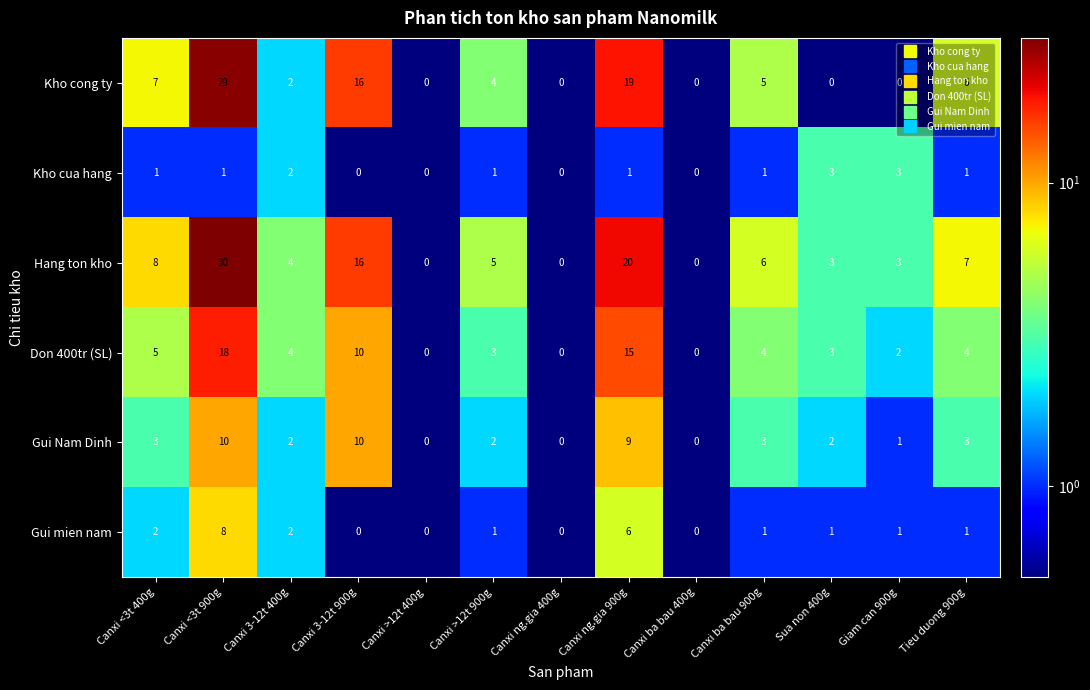

What is the difference between the maximum and second lowest values in the Don 400tr (SL) series?

18